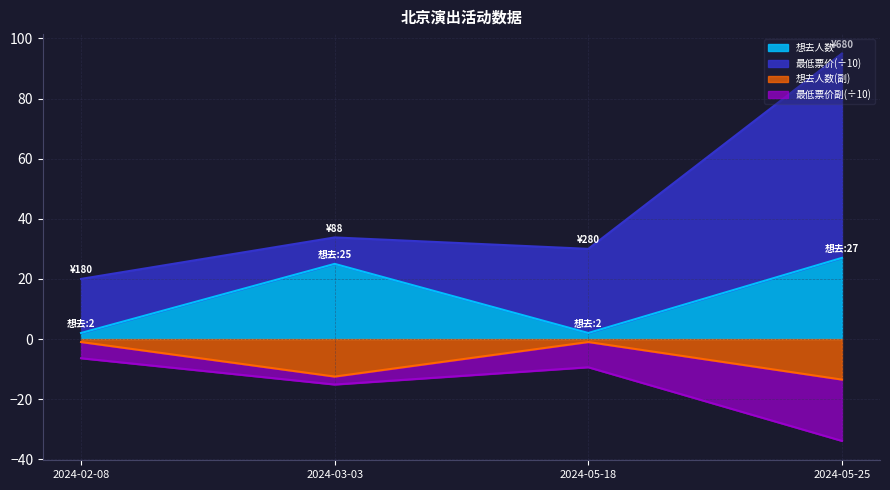

True or false: 想去人数(副) and 想去人数 cross at least once.

False